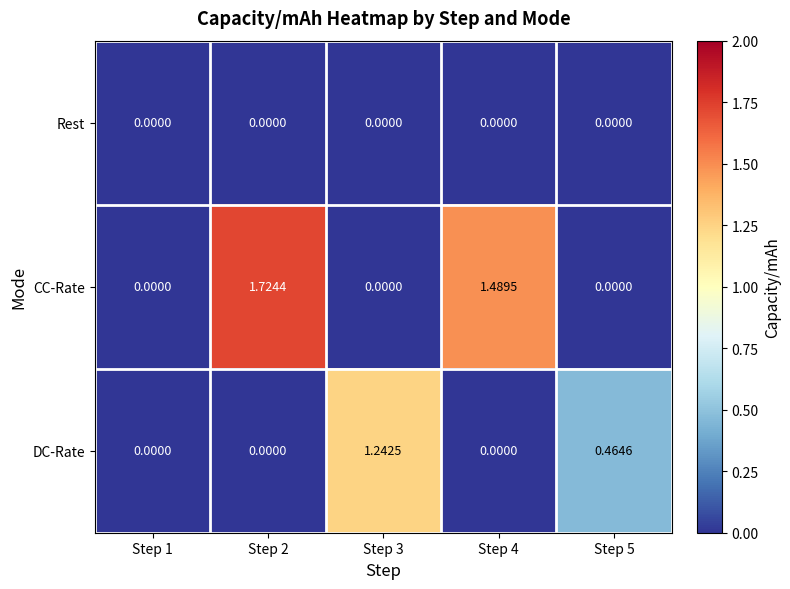

List the series in order of their peak value, lowest first.

Rest, DC-Rate, CC-Rate